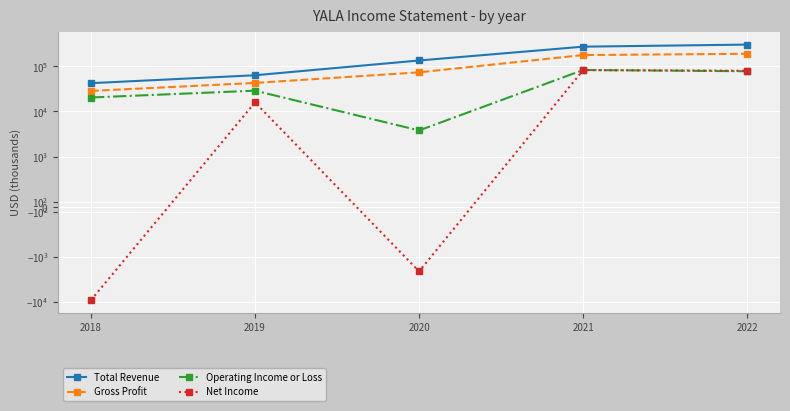

Which series has the widest spread of values?

Total Revenue